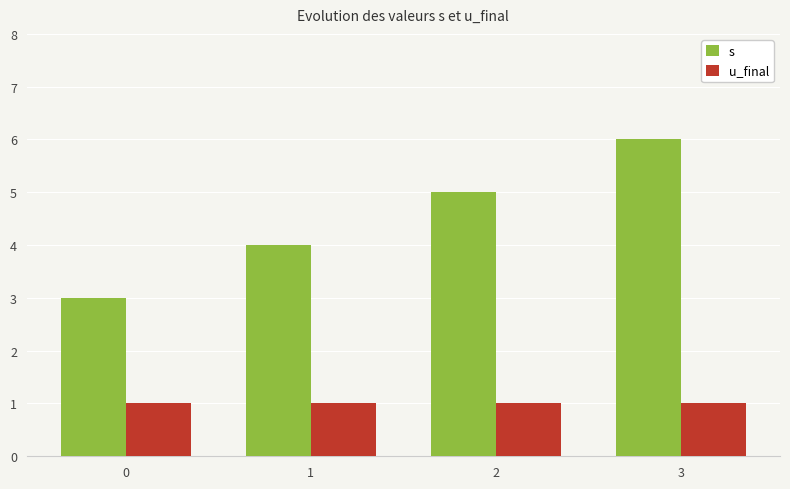

What is the sum of all u_final values?

4